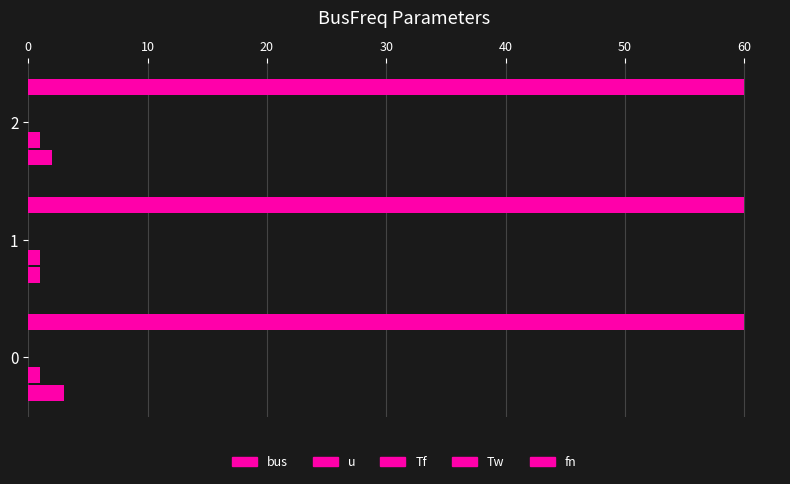

True or false: Tf has a value of 0.1 at 0.

True